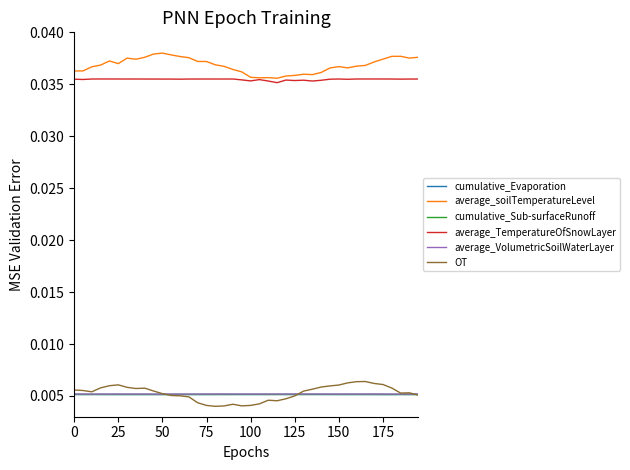

True or false: OT and average_TemperatureOfSnowLayer intersect in this chart.

False